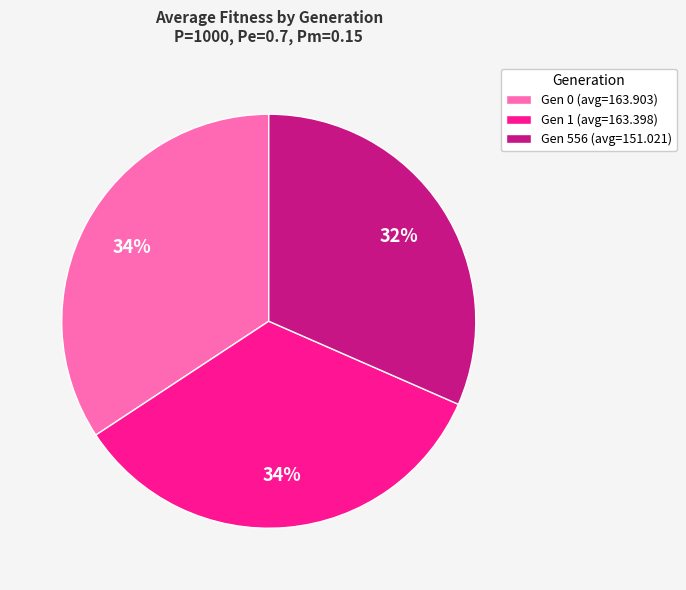

What is the ratio of the value at Gen 0 (avg=163.903) to the value at Gen 1 (avg=163.398)?

1.0